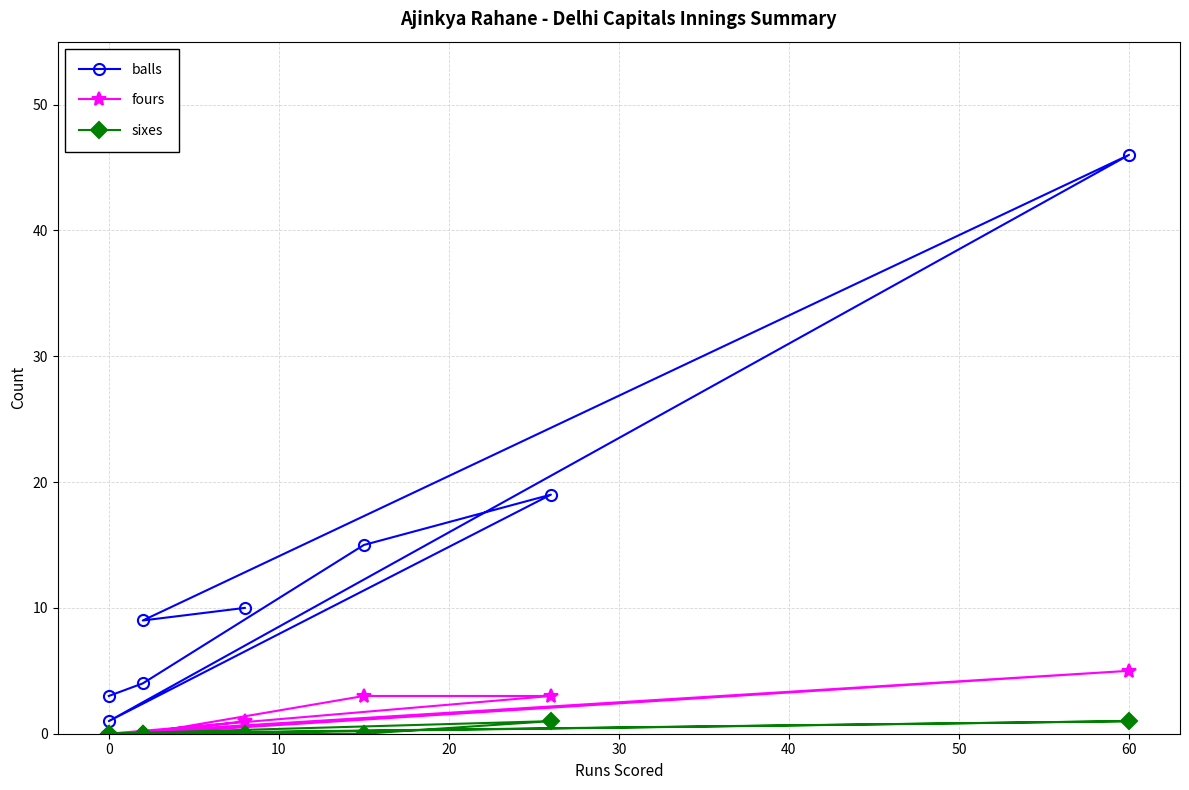

Reading right to left, what are all the values shown in this chart?

balls: 3	4	15	19	1	46	9	10
fours: 0	0	3	3	0	5	0	1
sixes: 0	0	0	1	0	1	0	0